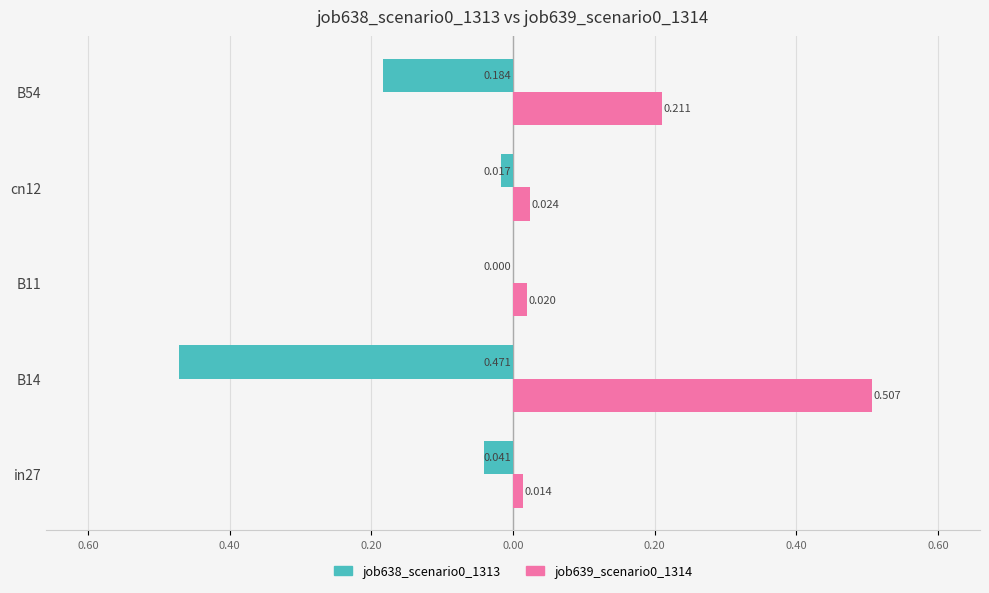

What is the maximum value for job639_scenario0_1314?

0.5